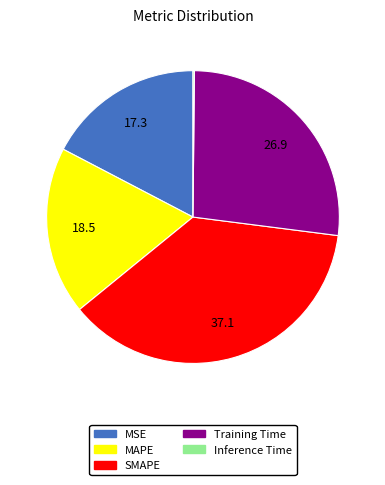

Which has a higher value, SMAPE or Training Time?

SMAPE